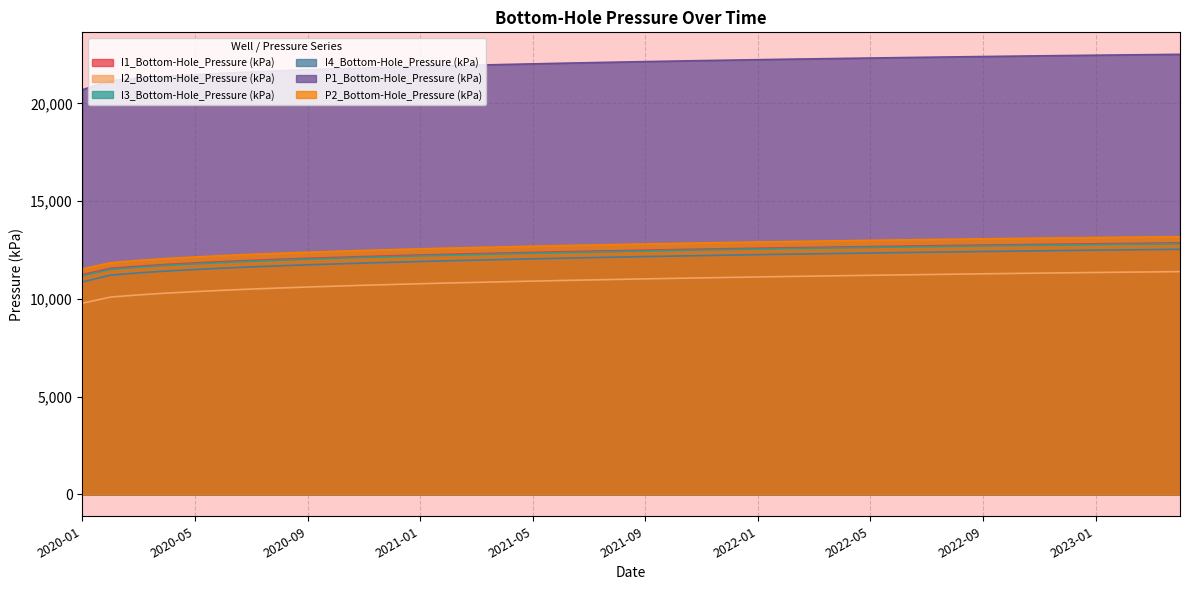

What is the difference between the maximum and minimum values in the I1_Bottom-Hole_Pressure (kPa) series?

1618.5